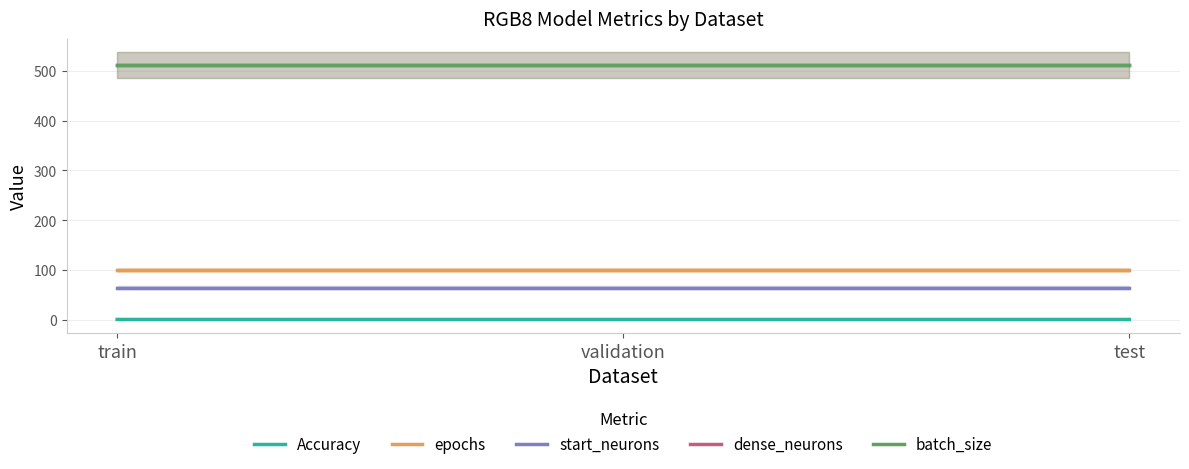

Reading left to right, transcribe all the data shown in this chart.

Accuracy: 0.6	0.6	0.6
epochs: 100.0	100.0	100.0
start_neurons: 64.0	64.0	64.0
dense_neurons: 512.0	512.0	512.0
batch_size: 512.0	512.0	512.0